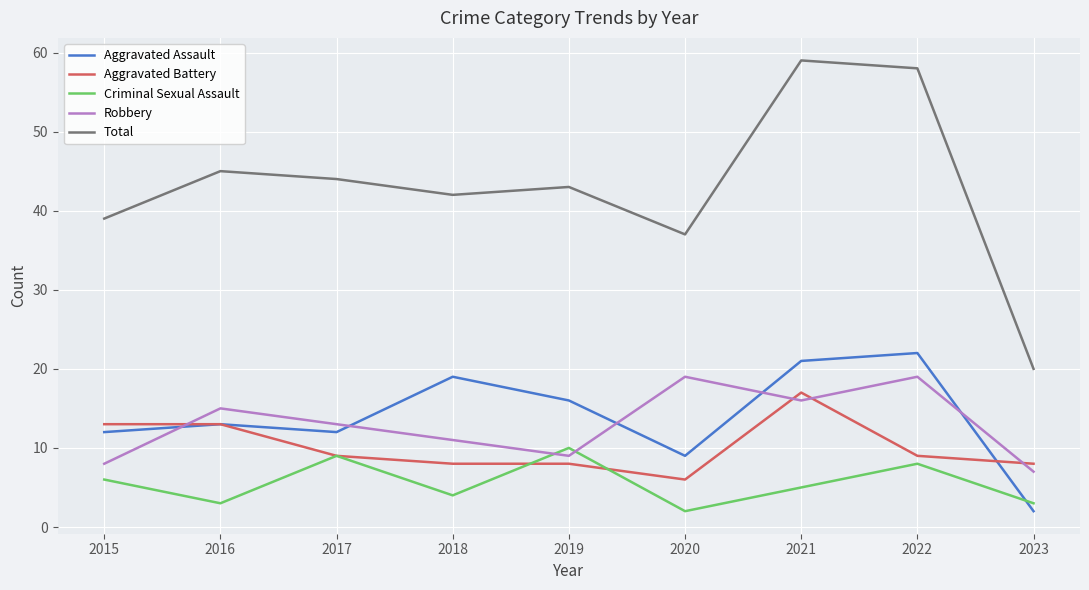

What is the spread (max minus min) of values at 2018?

38